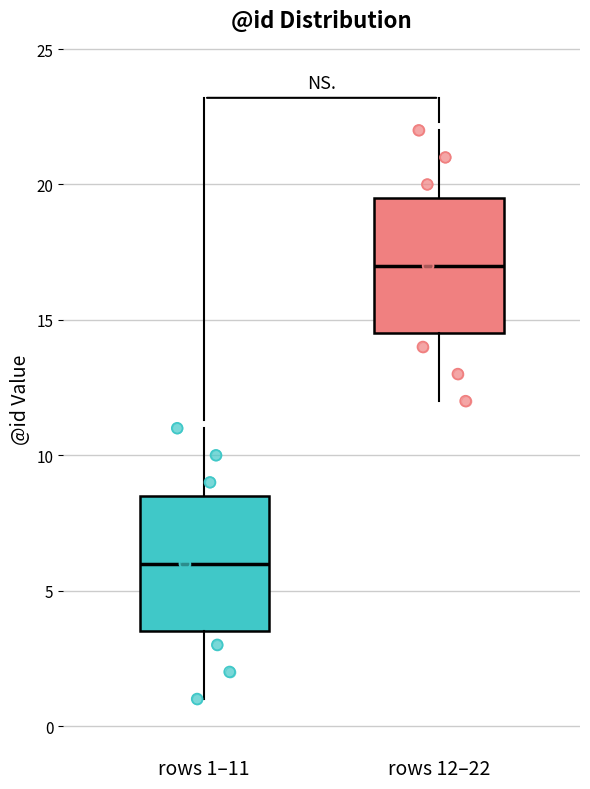

Reading left to right, transcribe this box plot: for each box, give where its median line is, the range the box spans, and where its two whiskers end, as read against the y-axis. The values are not printed on the chart, so give them approximately, as read against the axis.

rows 1–11: median 6.0, box 3.5 to 8.5, whiskers 1.0 to 11.0
rows 12–22: median 17.0, box 14.5 to 19.5, whiskers 12.0 to 22.0